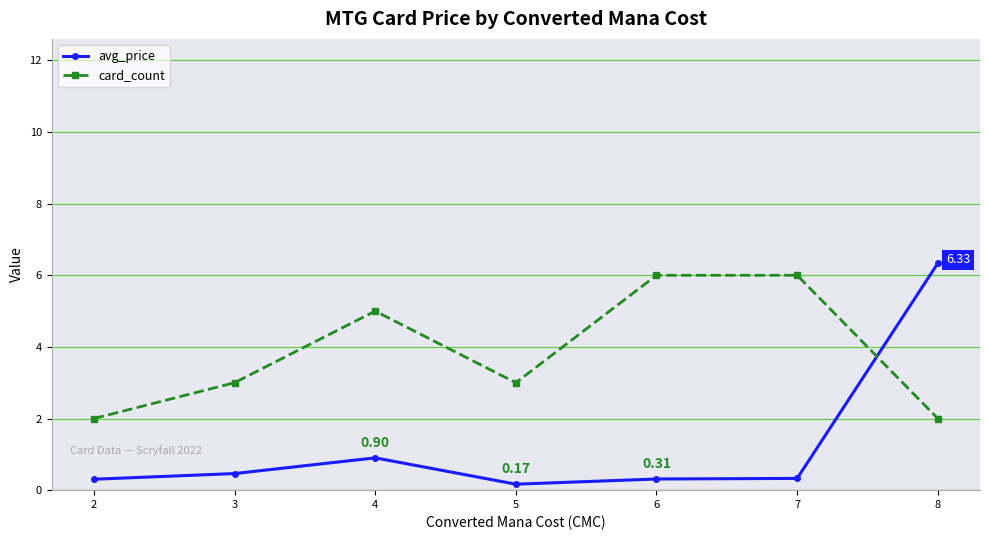

What is the spread (max minus min) of values at 3?

2.5